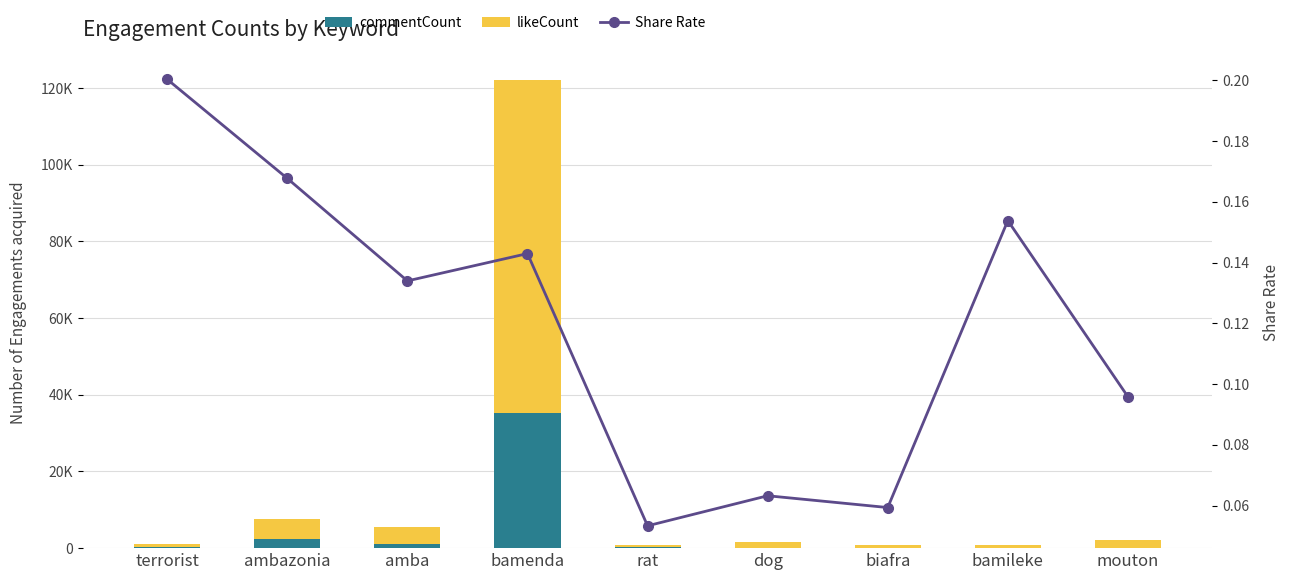

How many groups of bars are there?

9